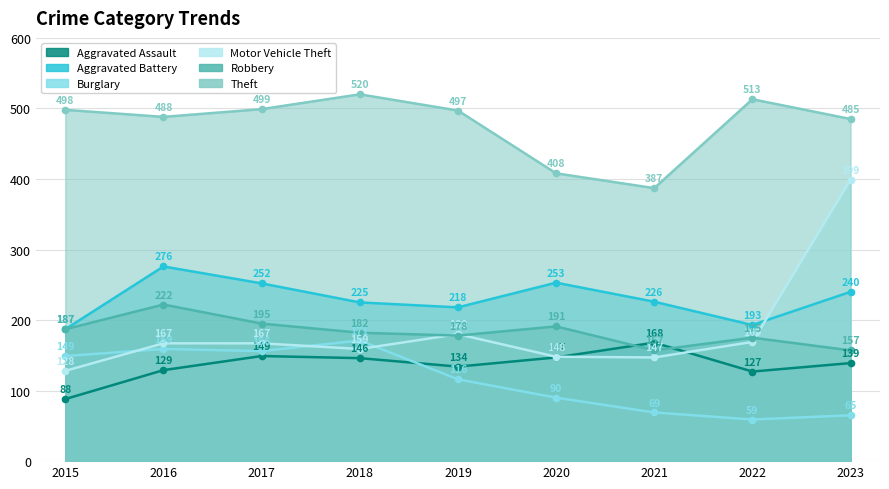

What is the difference between the second highest and minimum values in the Motor Vehicle Theft series?

52